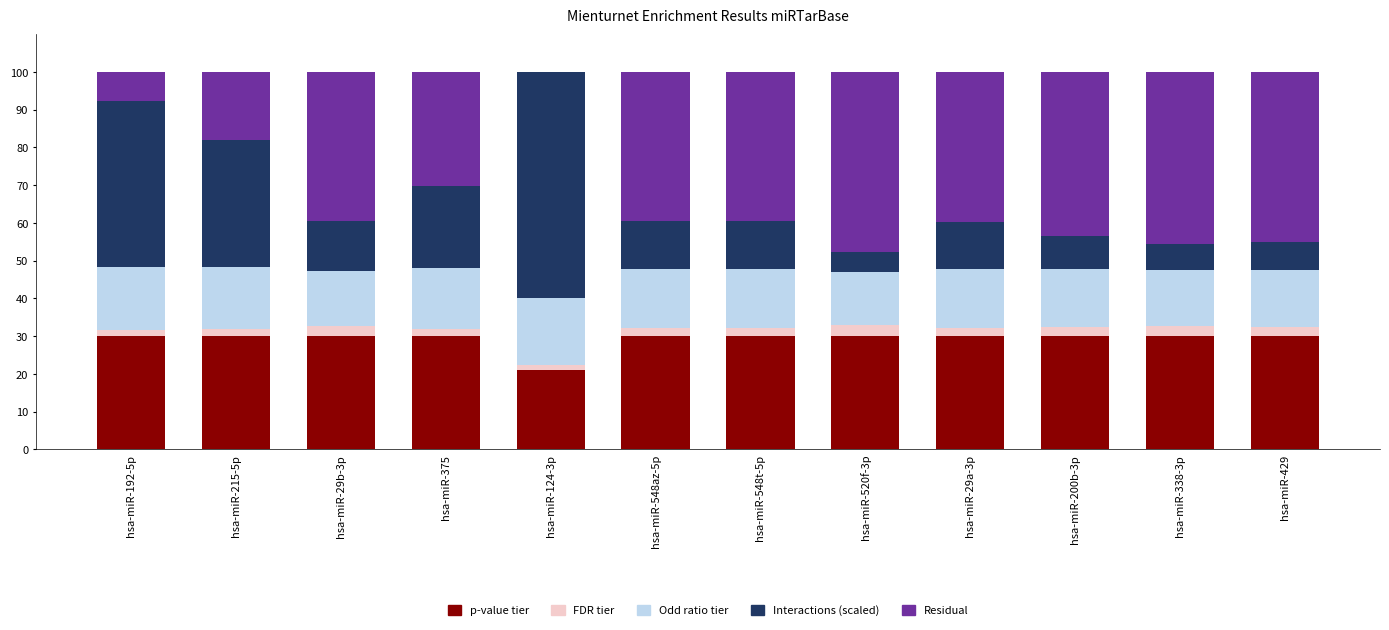

What is the highest value of the p-value tier series?

30.0